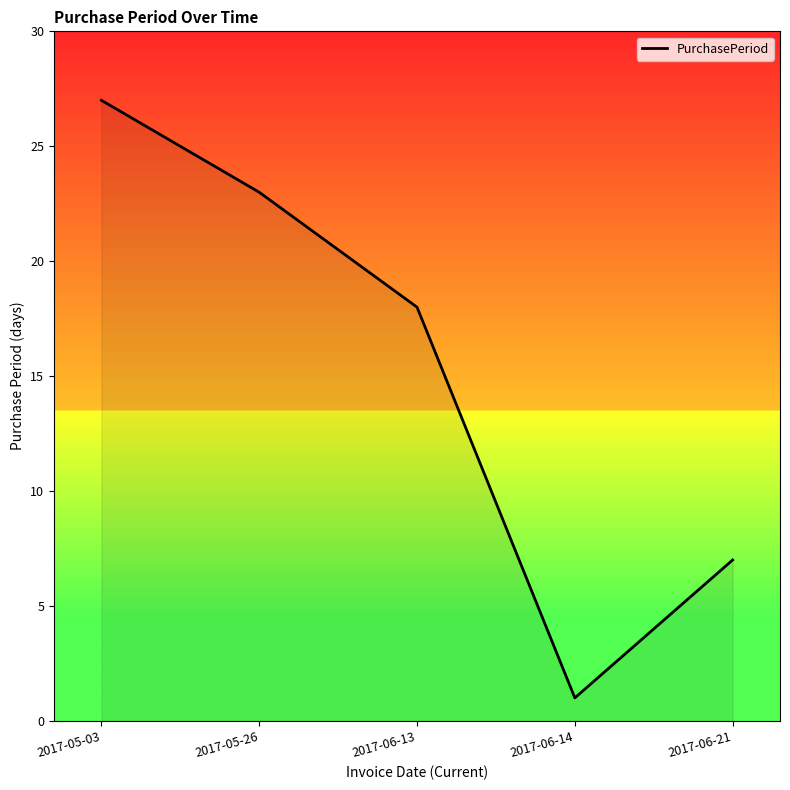

What is the approximate value at 2017-05-03?

27